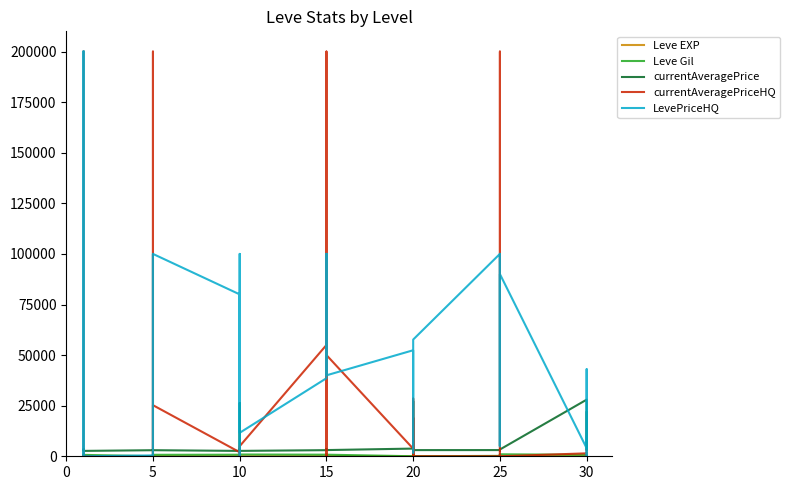

True or false: Leve EXP and currentAveragePrice cross at least once.

False